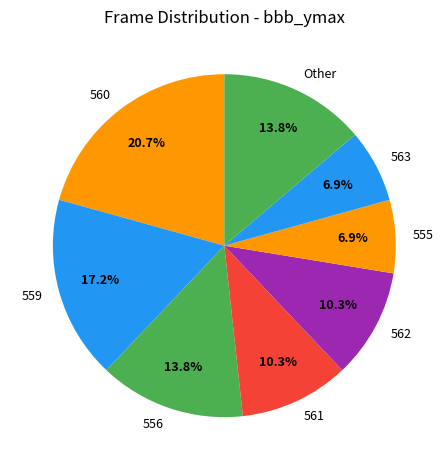

To the nearest percent, what percentage of the pie is 560?

21%